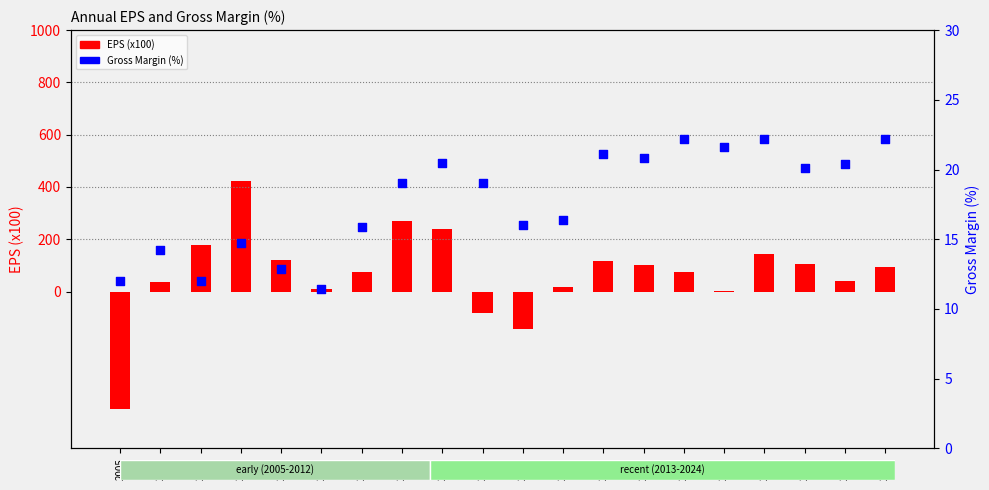

At which category is the sum across all series the highest?

2008